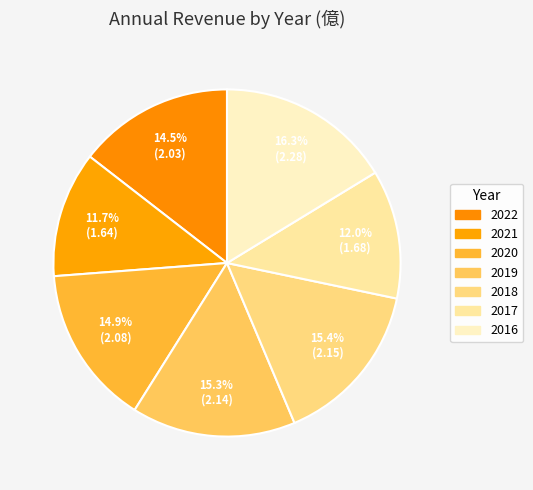

How many segments does this pie chart have?

7